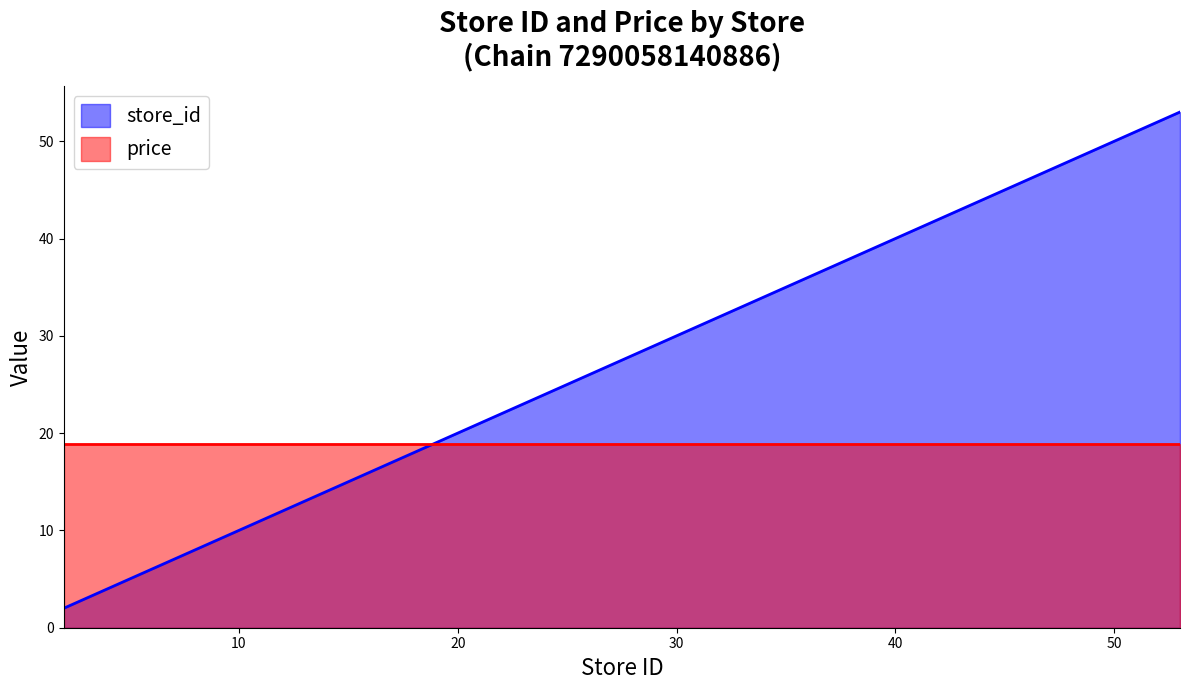

The chart shows a value of 8 at 6. True or false?

False